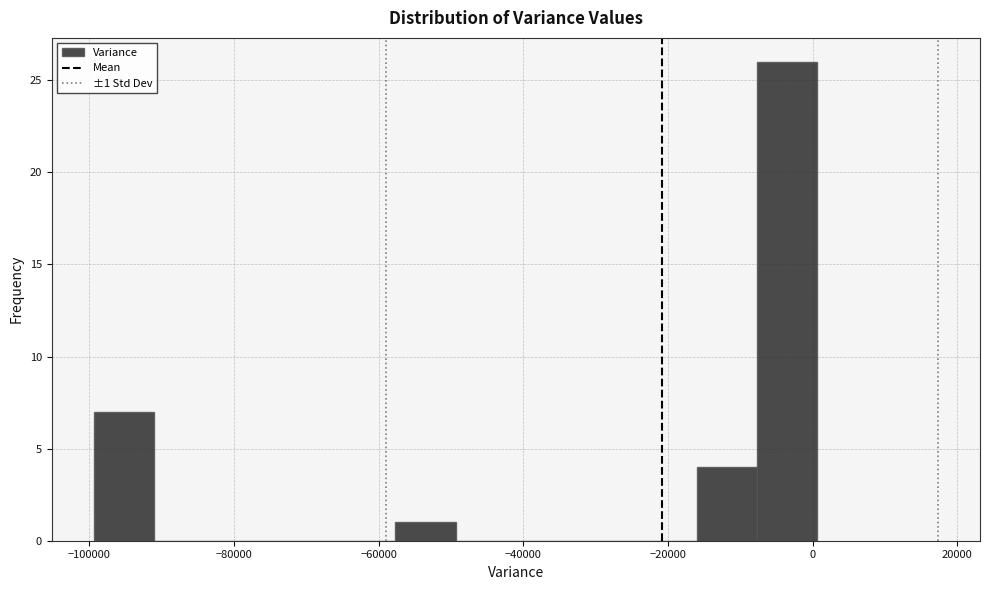

Over which range of the x-axis is the bar tallest?

-8000 to 0